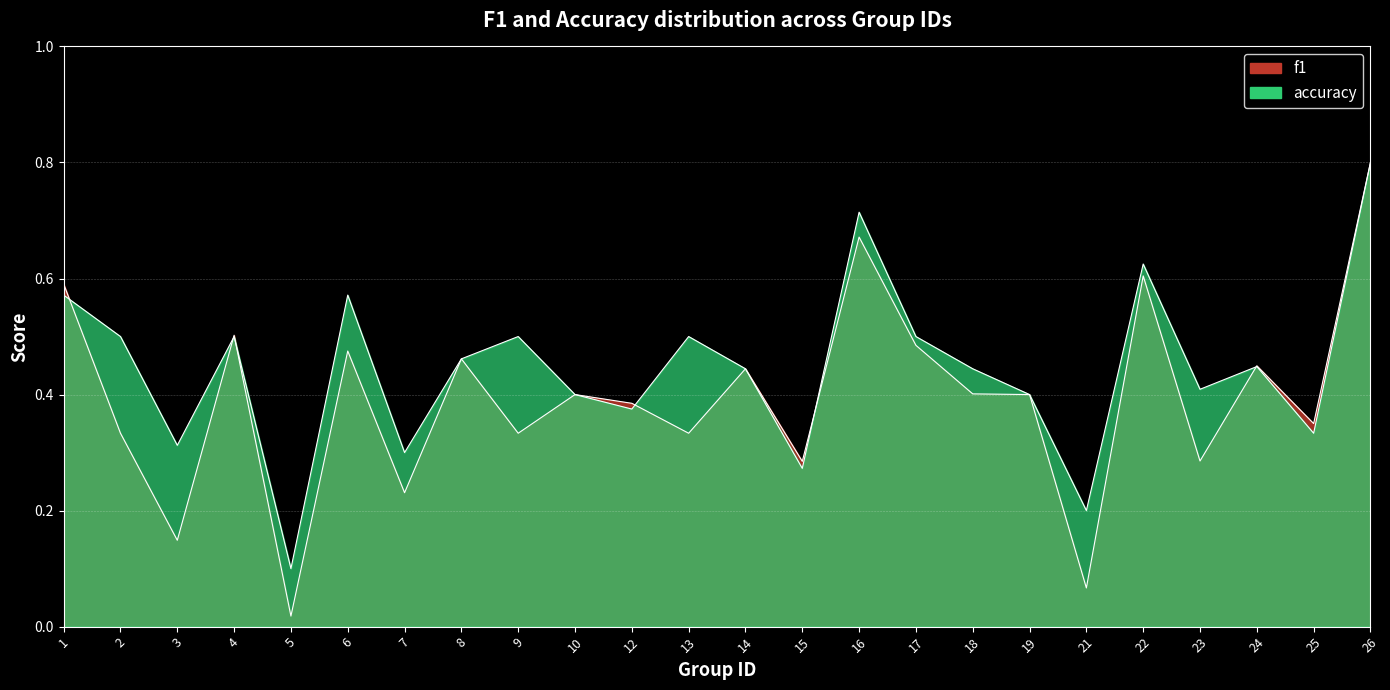

Reading right to left, extract all data points from this chart.

f1: 0.8	0.4	0.4	0.3	0.6	0.1	0.4	0.4	0.5	0.7	0.3	0.4	0.3	0.4	0.4	0.3	0.5	0.2	0.5	0.0	0.5	0.1	0.3	0.6
accuracy: 0.8	0.3	0.4	0.4	0.6	0.2	0.4	0.4	0.5	0.7	0.3	0.4	0.5	0.4	0.4	0.5	0.5	0.3	0.6	0.1	0.5	0.3	0.5	0.6